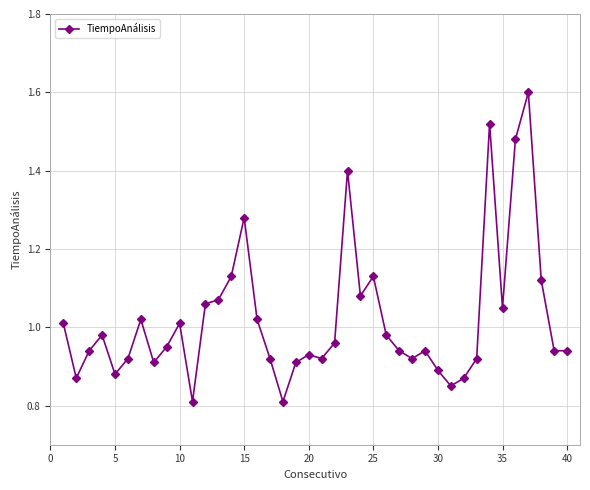

How many lines are shown in the chart?

1